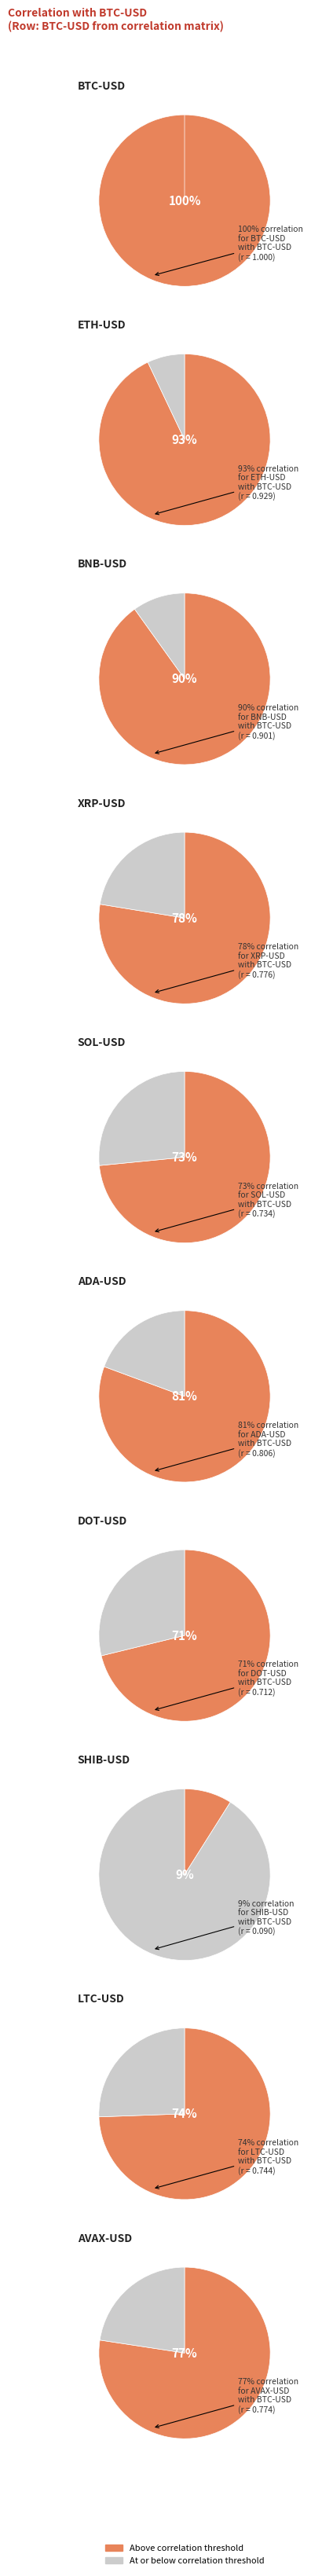

Count the number of slices in the pie.

10